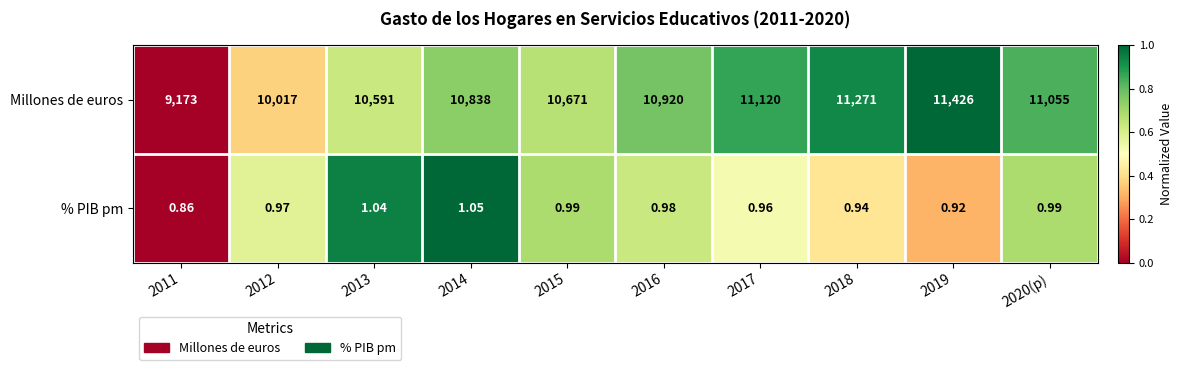

Which series has the largest total across all categories?

Millones de euros